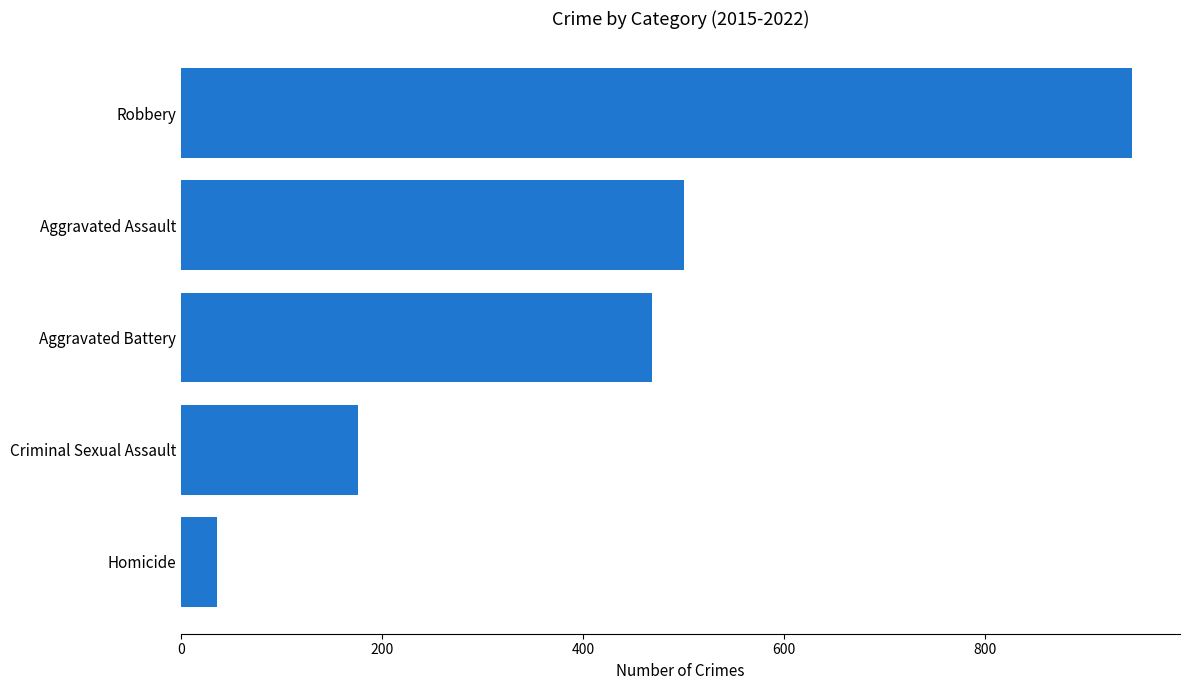

Reading bottom to top, what are all the values shown in this chart?

Homicide=36	Criminal Sexual Assault=176	Aggravated Battery=469	Aggravated Assault=501	Robbery=947